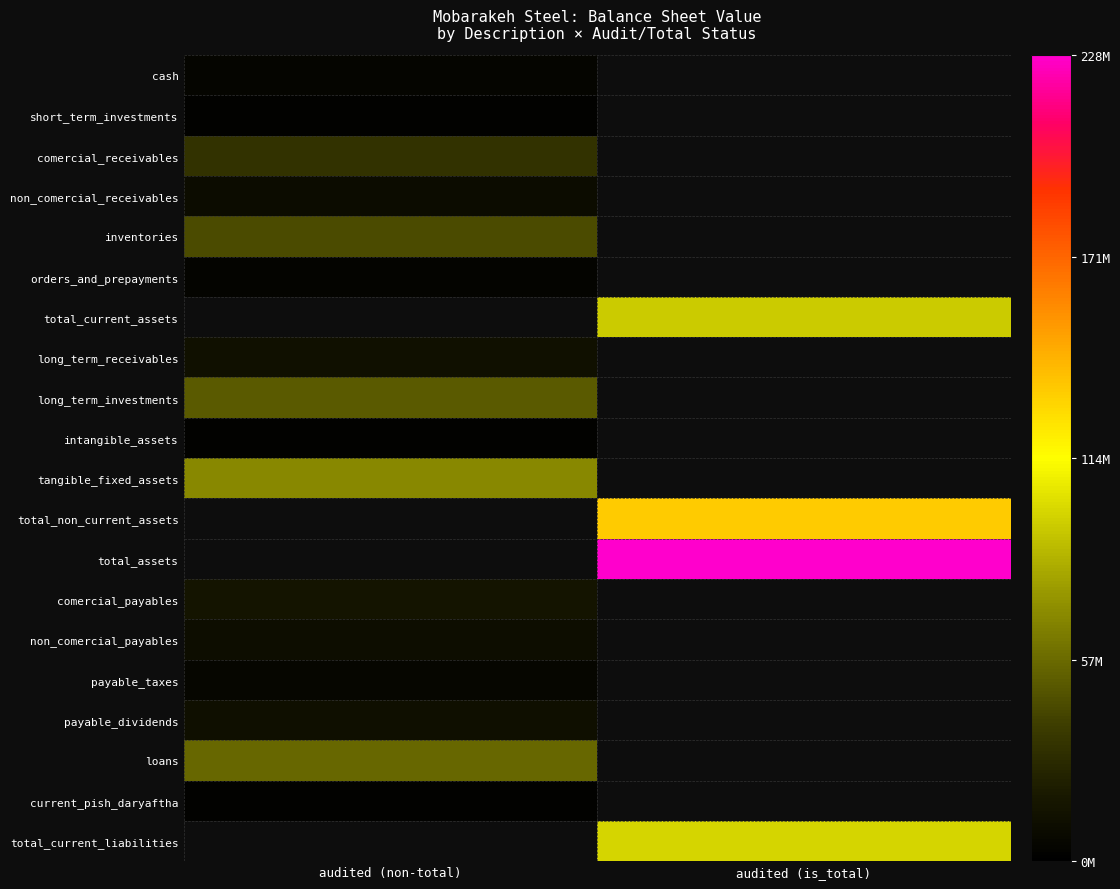

Which series has the largest total across all categories?

total_assets